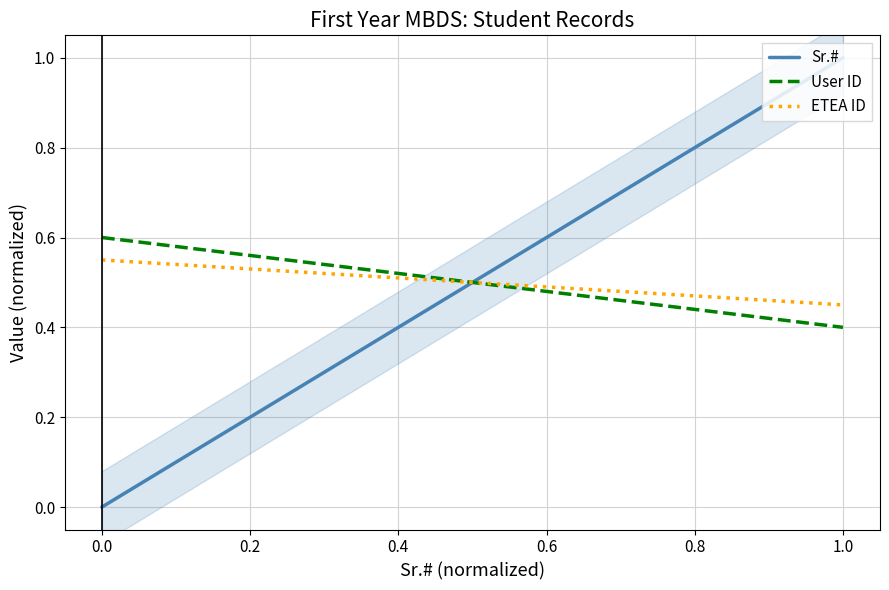

What is the value of the Sr.# point at the 3rd from the left?

0.1